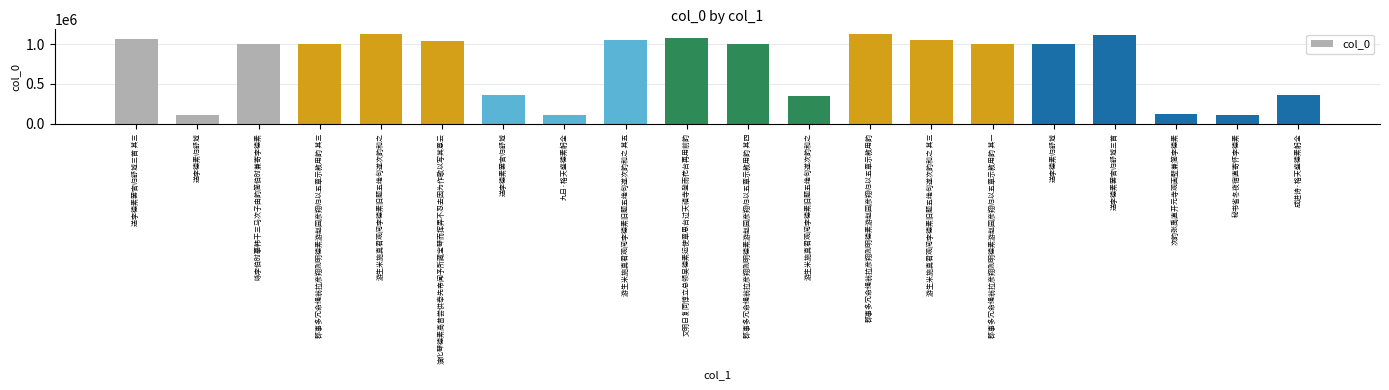

The chart shows a value of 1004281 at 郡事多冗命绳翁拉彦翔则明德素游赵园彦翔归以五章示教用韵 其一. True or false?

True